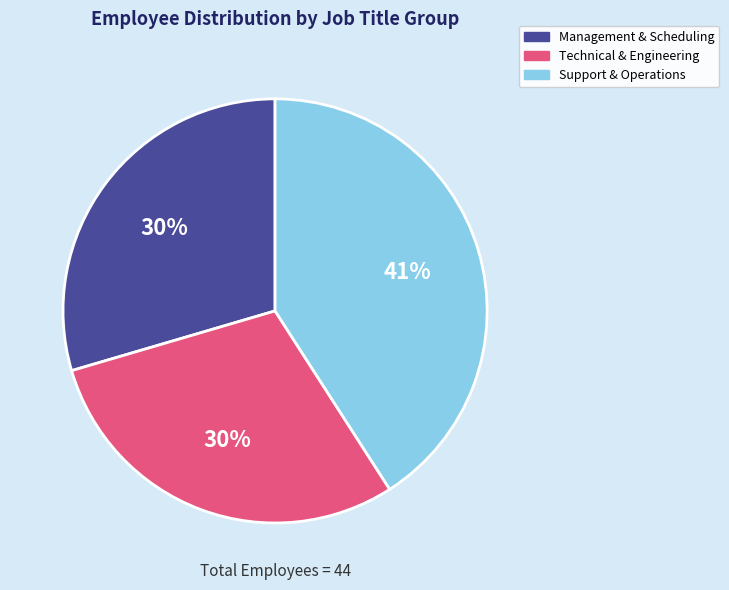

To the nearest percent, what portion does Support & Operations represent?

41%